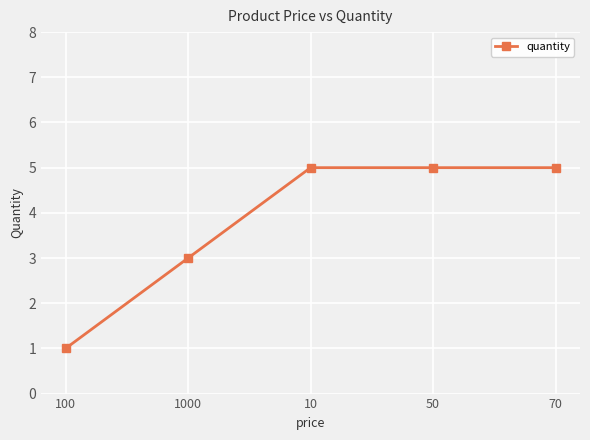

What is the label of the 2nd point from the right?

50